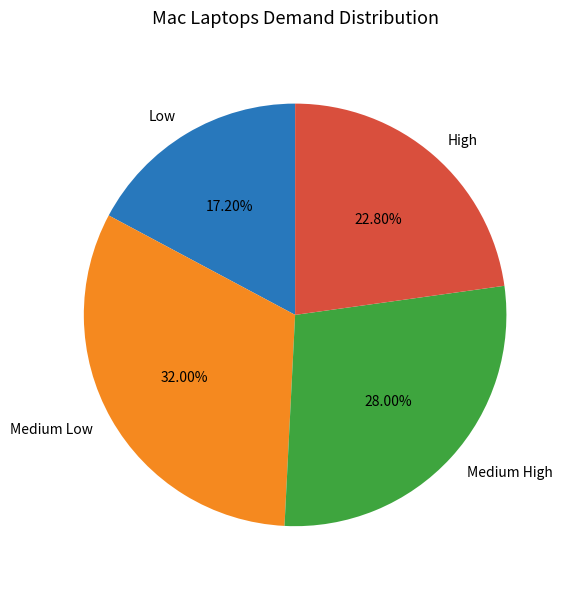

To the nearest percent, what is the difference between the Medium High and High slice percentages?

5%